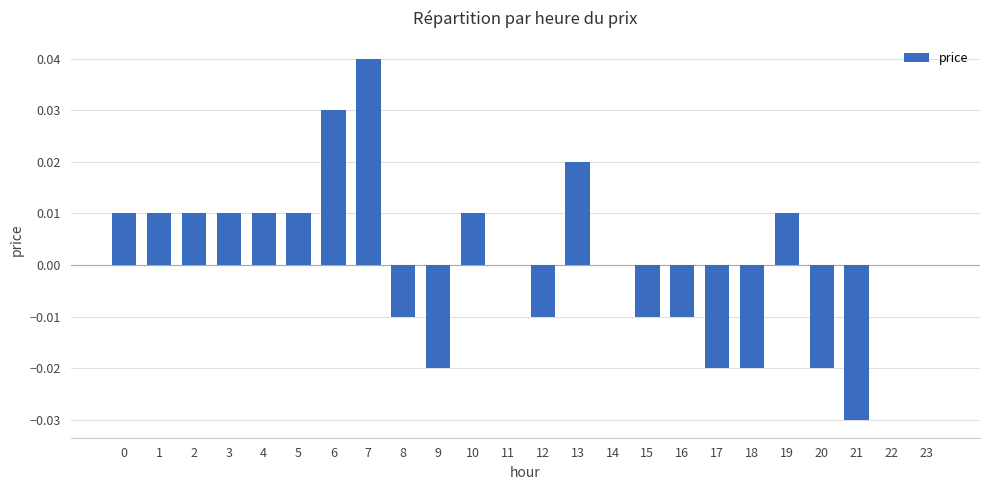

Which category has the highest value across all series?

7